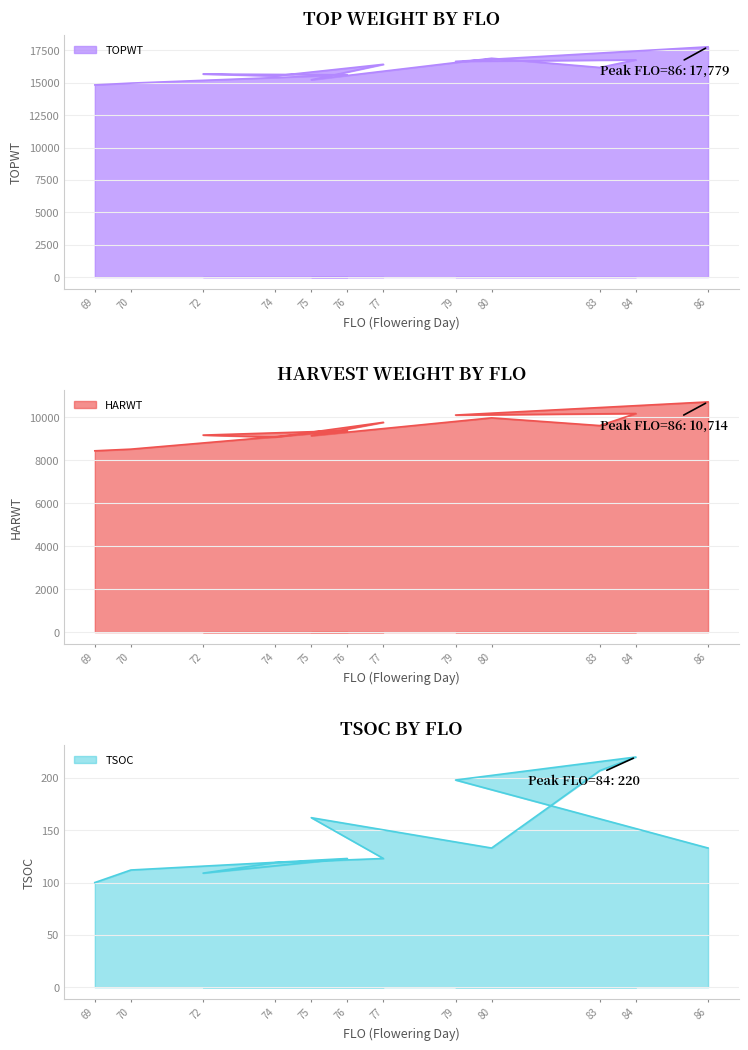

What value does the HARWT series have at 72, to the nearest 100?

9200